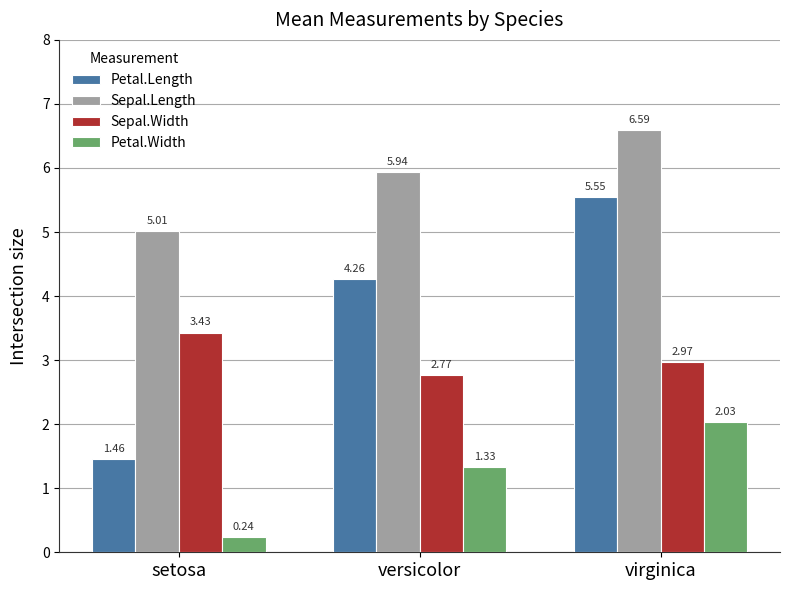

What is the sum of all Petal.Length values?

11.3